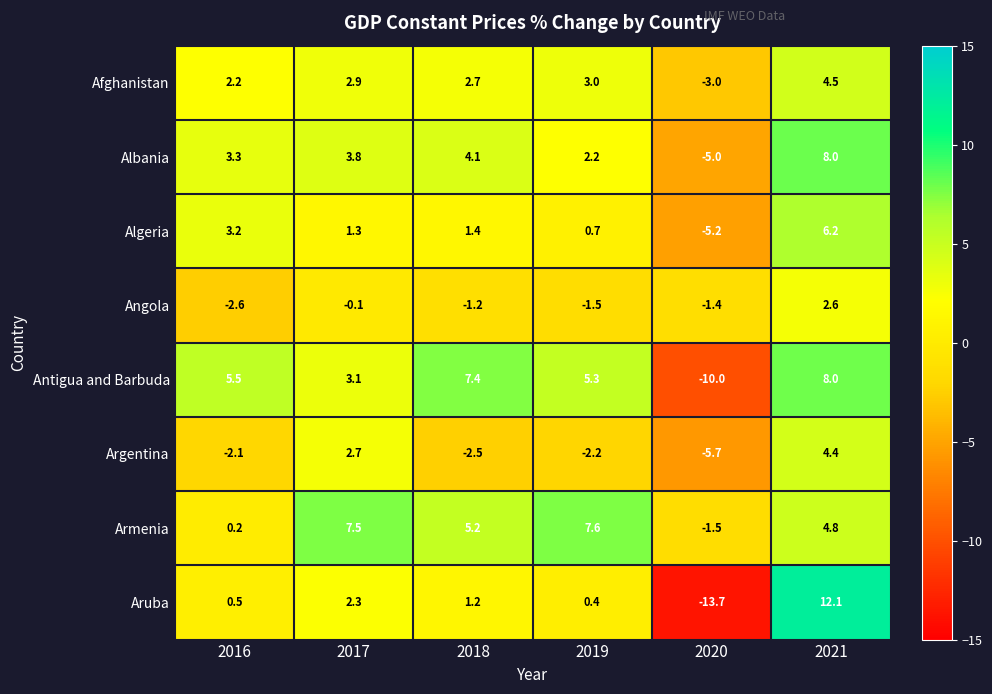

Count the number of data series in this chart.

8